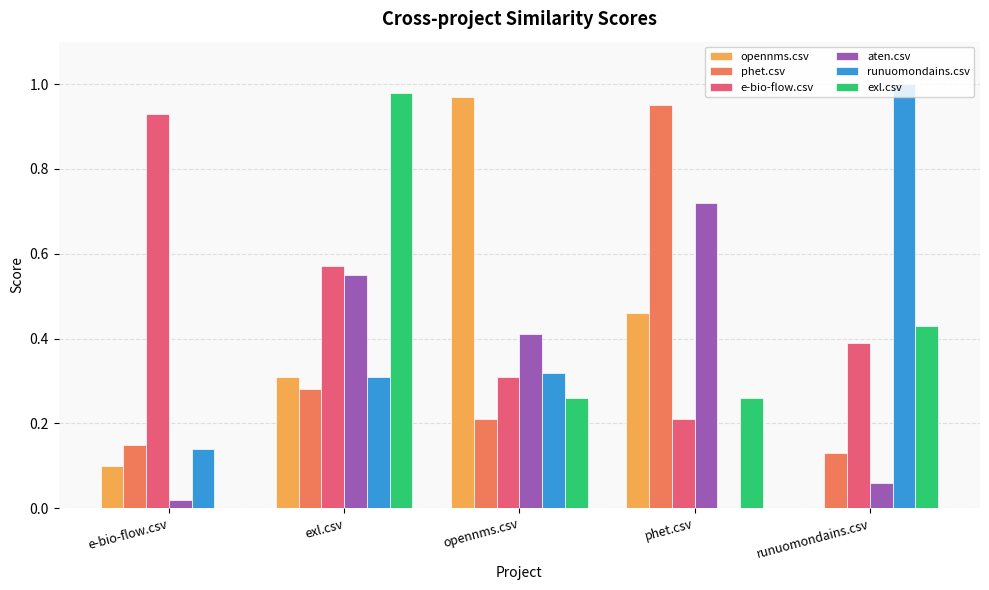

Where is e-bio-flow.csv nearest to the value 0?

phet.csv